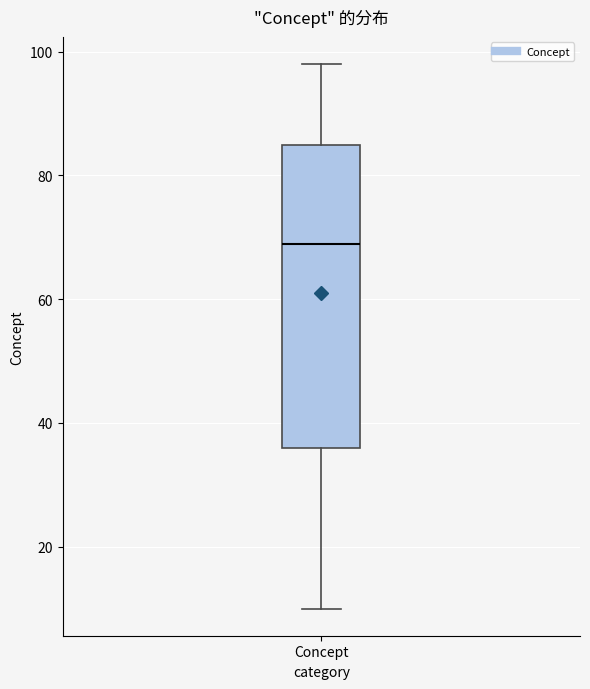

Transcribe this box plot: give where the median line is, the range the box spans, and where the two whiskers end, as read against the y-axis. The values are not printed on the chart, so give them approximately, as read against the axis.

median 70, box 36 to 86, whiskers 10 to 98